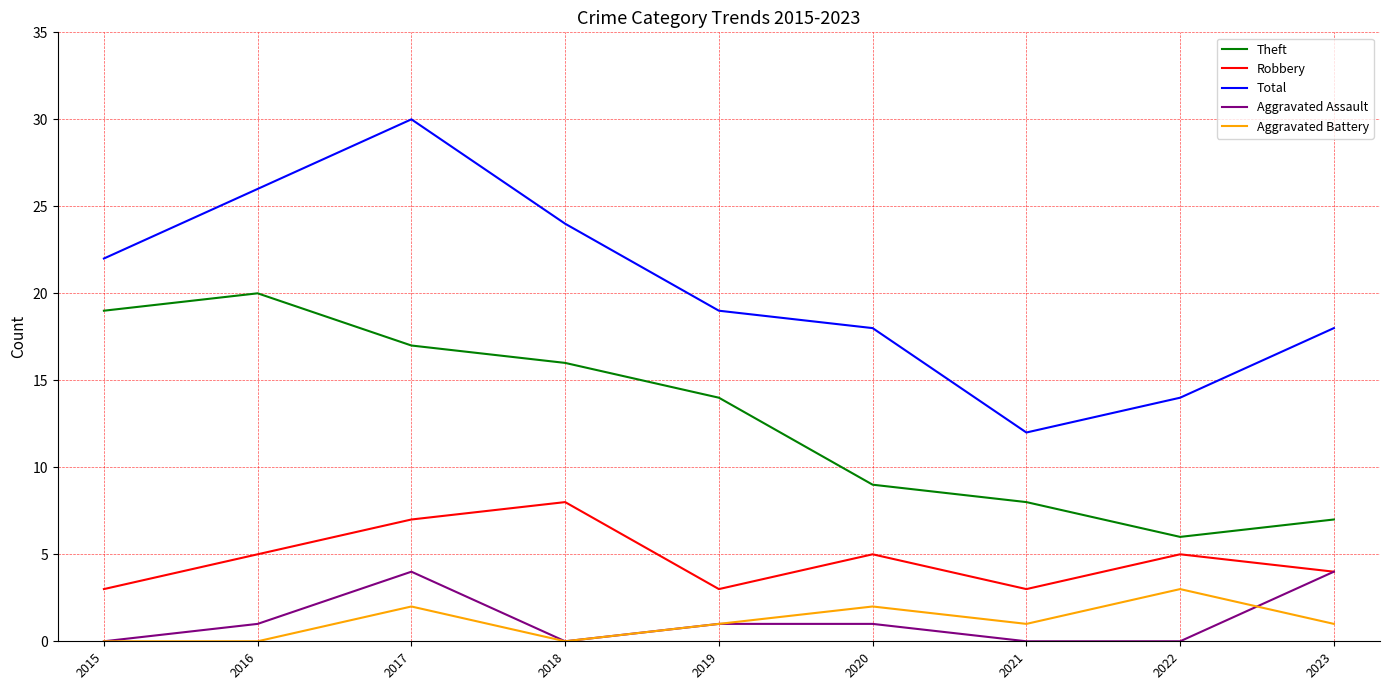

The Robbery series shows 7 at 2016. True or false?

False